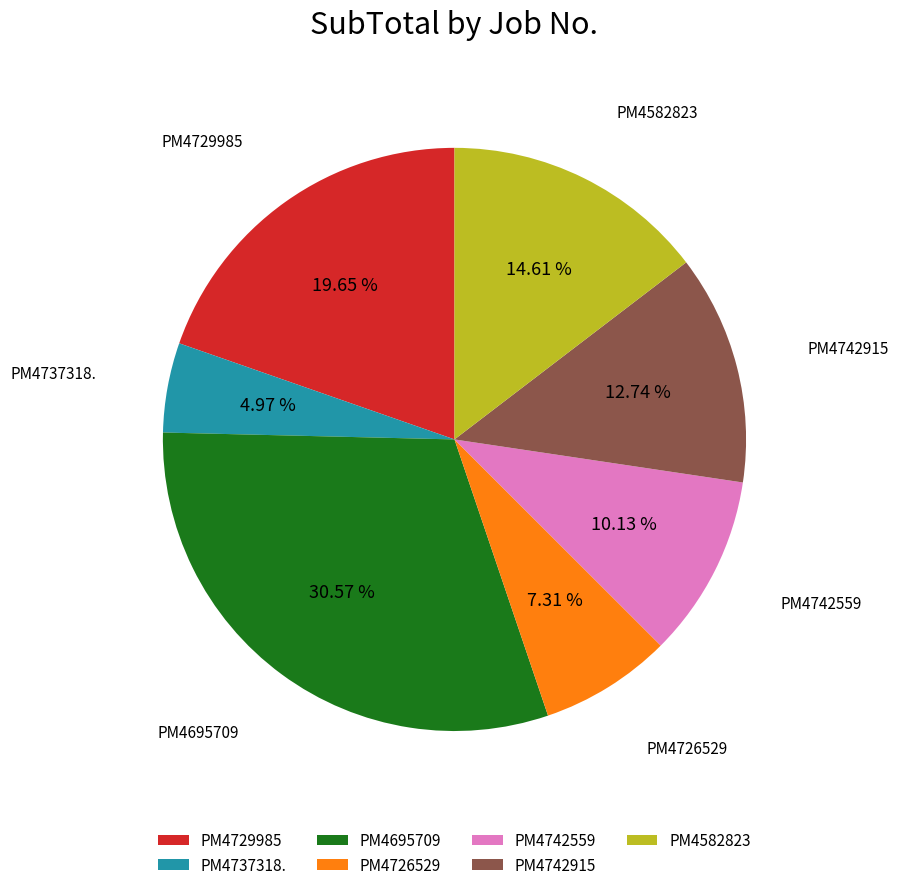

What is the largest slice in the pie chart?

PM4695709